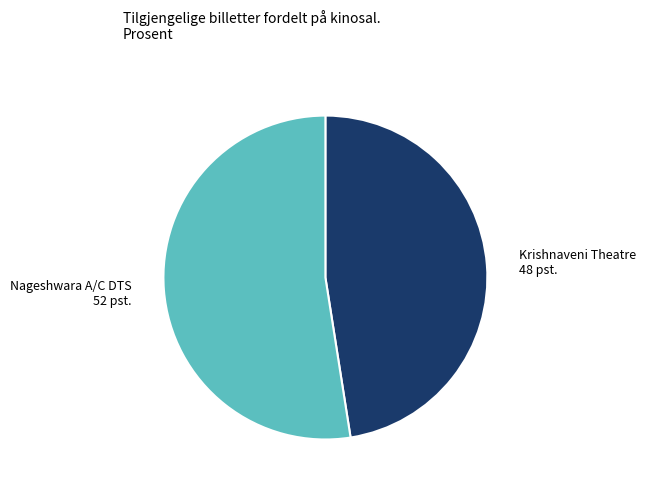

Is there a majority slice in this chart?

Yes